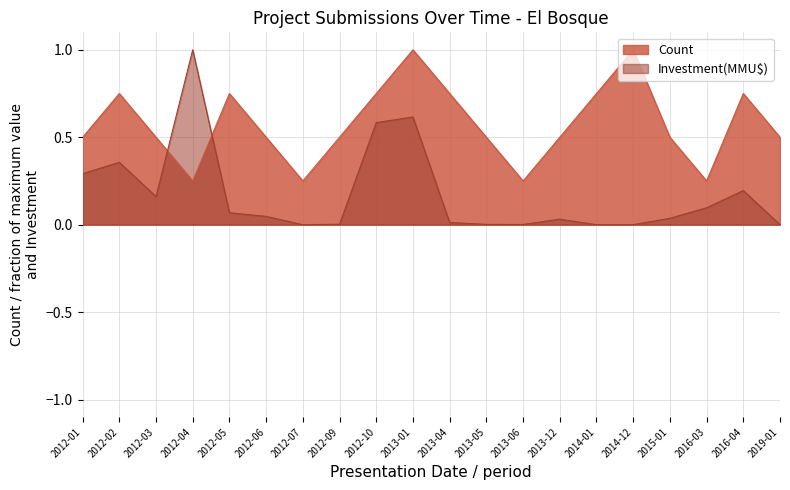

How many intersections are there between Count and Investment(MMU$)?

2